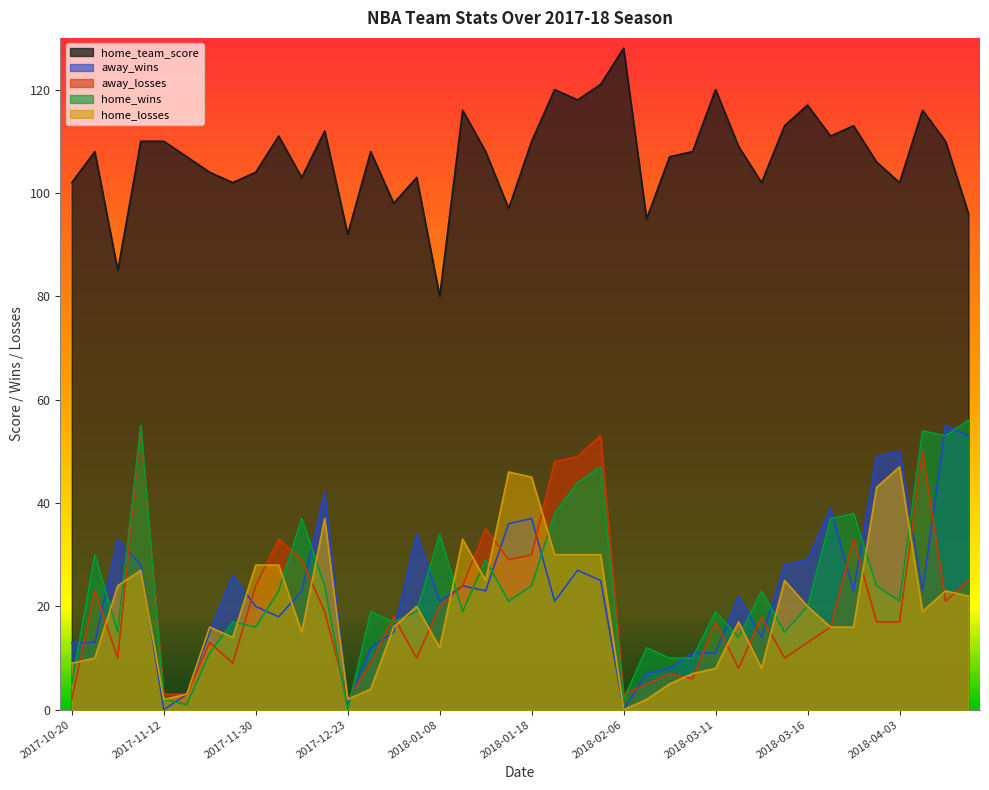

How many lines are shown in the chart?

5